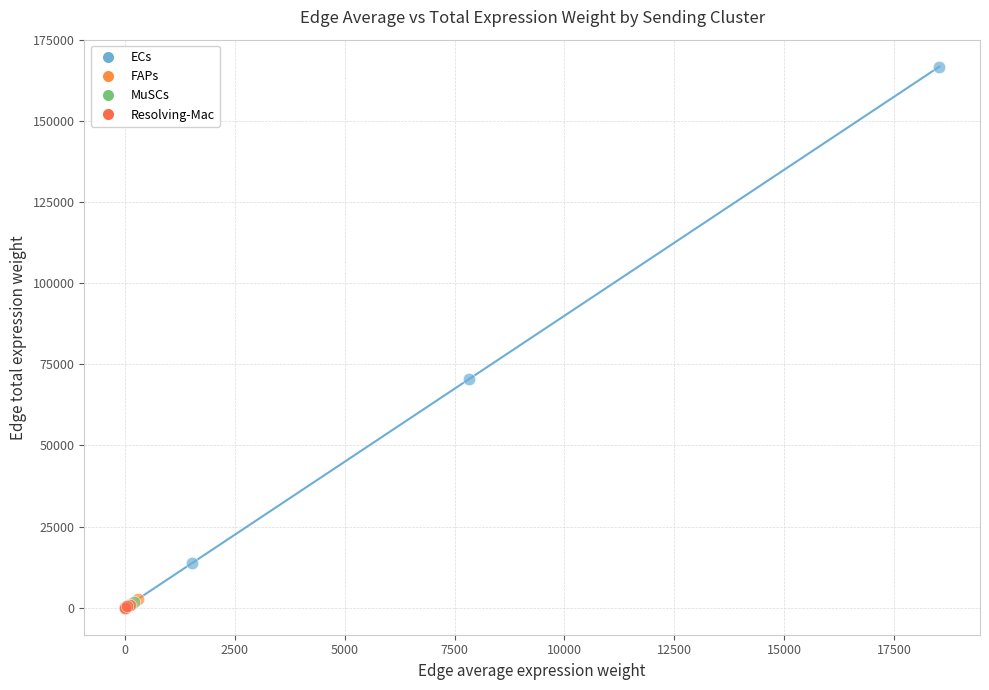

Which series reaches the maximum Y coordinate?

ECs